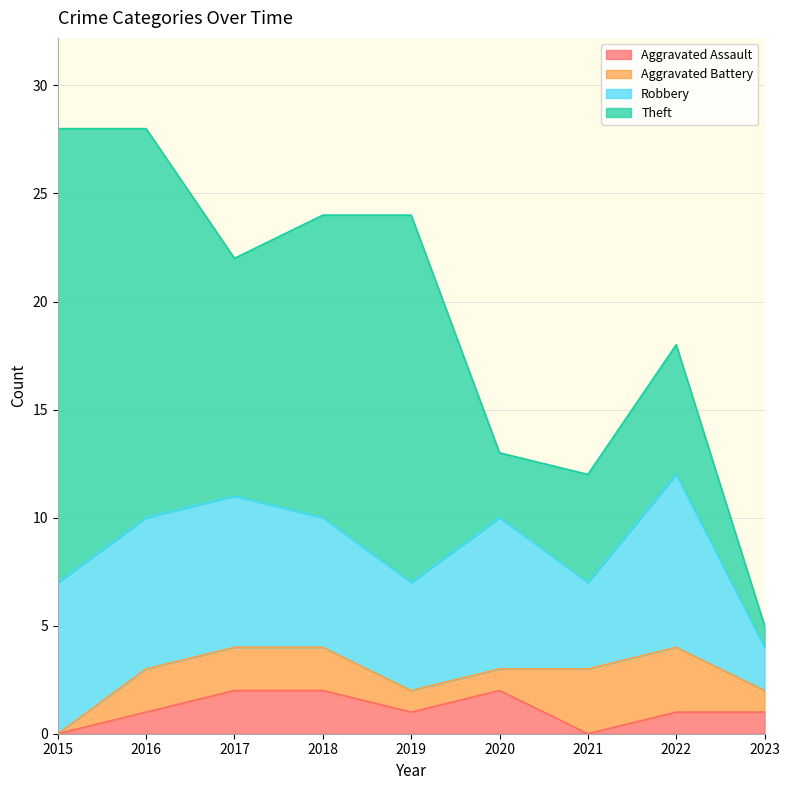

How many values in the Robbery series exceed 7?

1